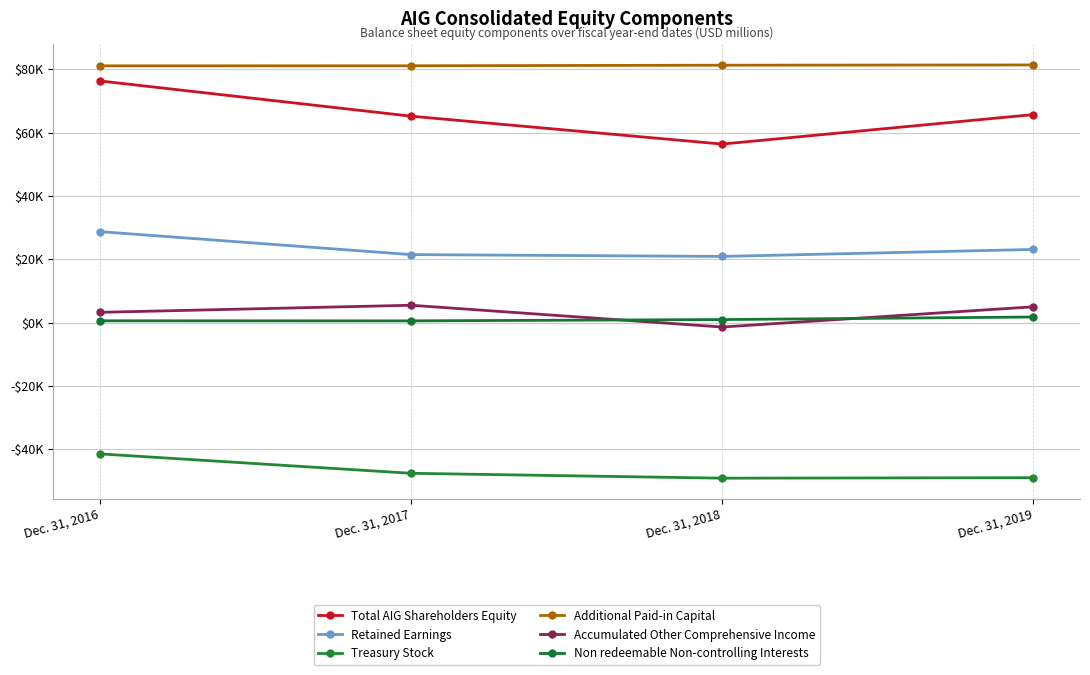

Which series changed the most between Dec. 31, 2016 and Dec. 31, 2017?

Total AIG Shareholders Equity